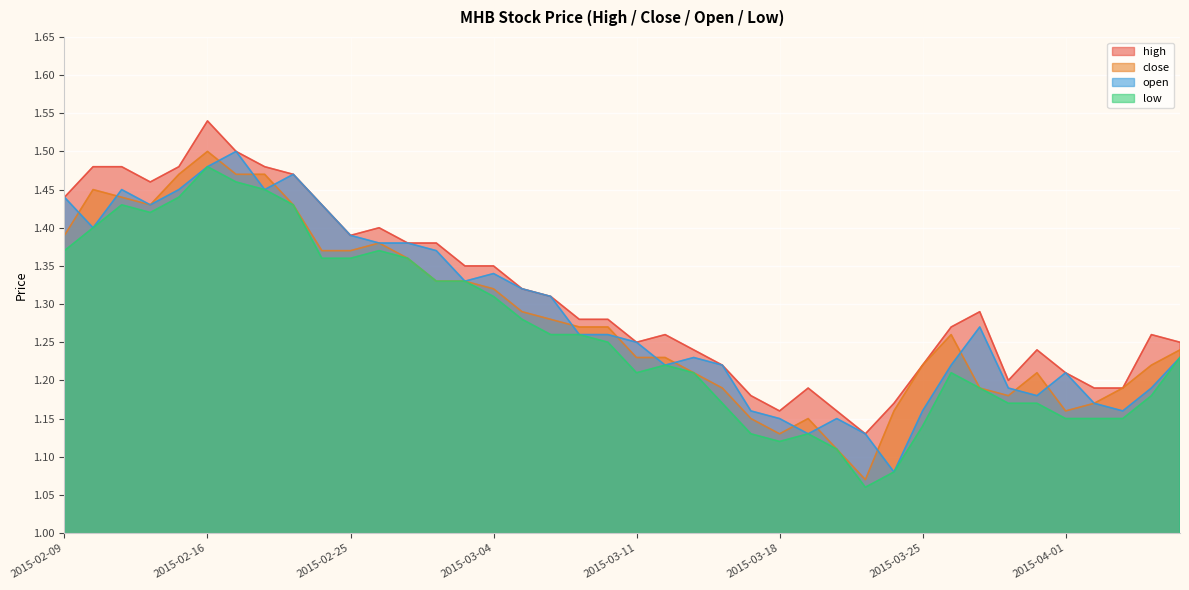

True or false: close and low intersect in this chart.

False